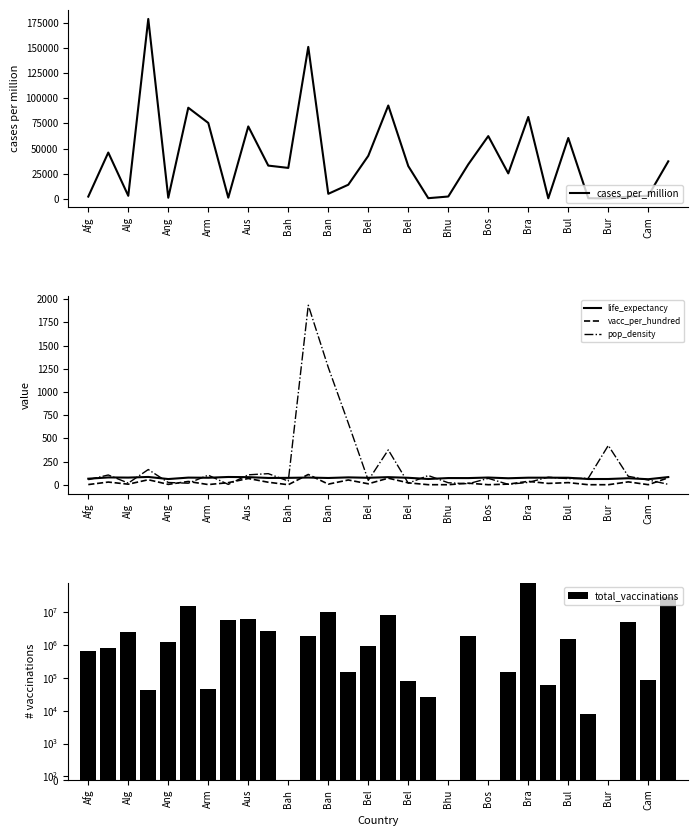

What is the sum of all cases_per_million values?

1183117.4